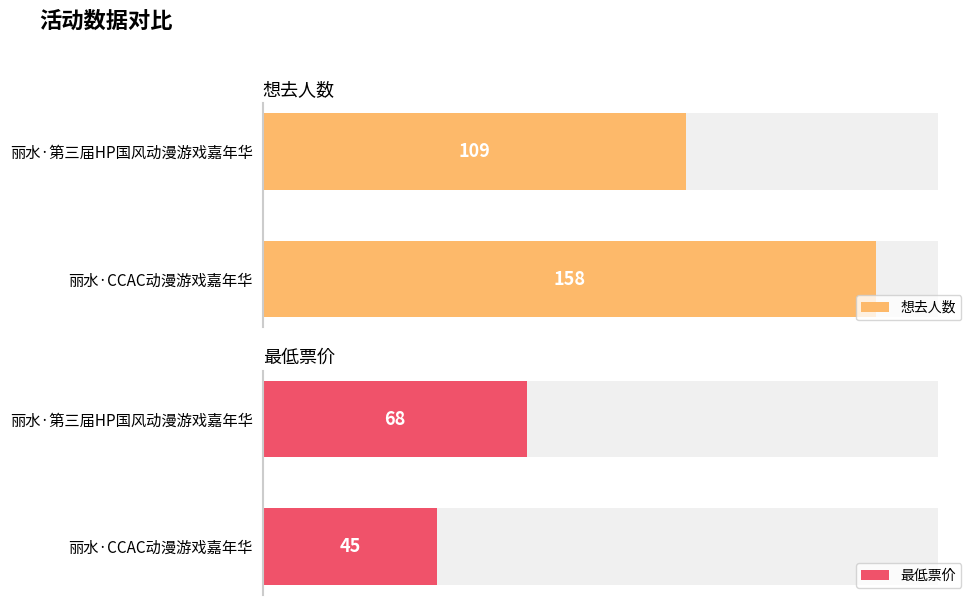

Reading left to right, what are all the values shown in this chart?

想去人数: 158	109
最低票价: 45	68